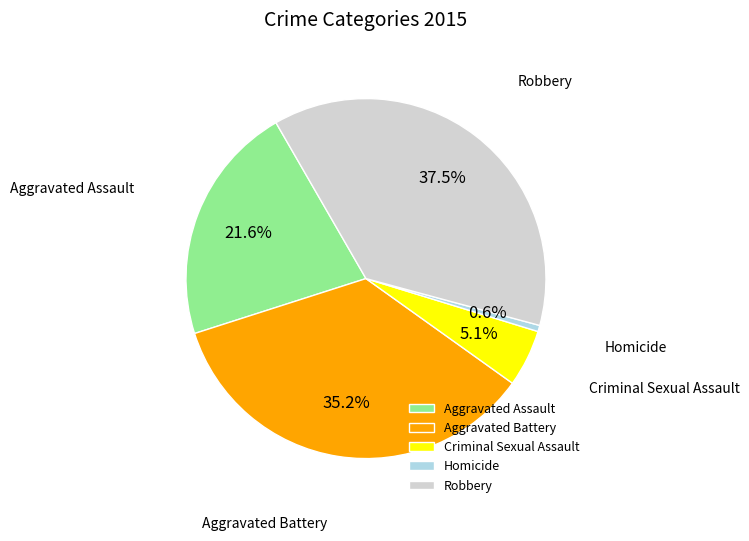

Combined, do Criminal Sexual Assault and Aggravated Assault account for over 50%?

No